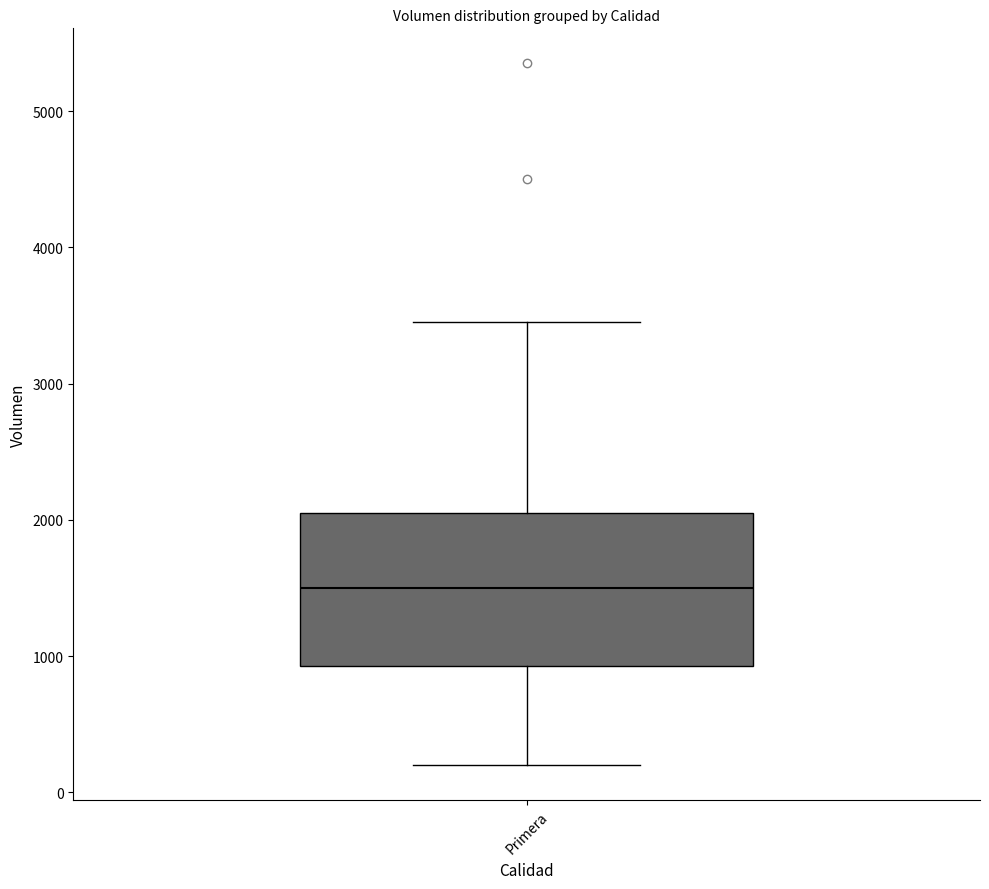

Transcribe this box plot: give where the median line is, the range the box spans, and where the two whiskers end, as read against the y-axis. The values are not printed on the chart, so give them approximately, as read against the axis.

median 1500, box 900 to 2100, whiskers 200 to 3500